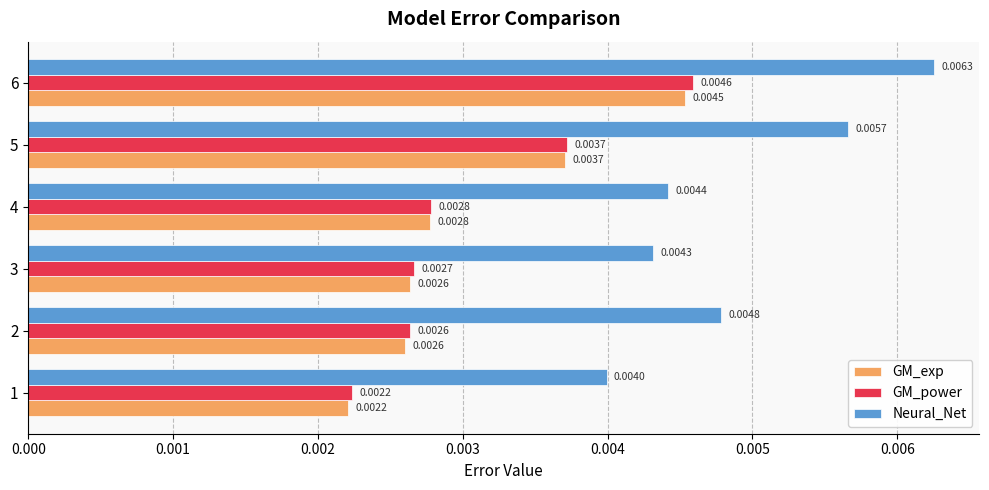

Is the value of Neural_Net at 2 greater than the value of GM_power at 1?

Yes